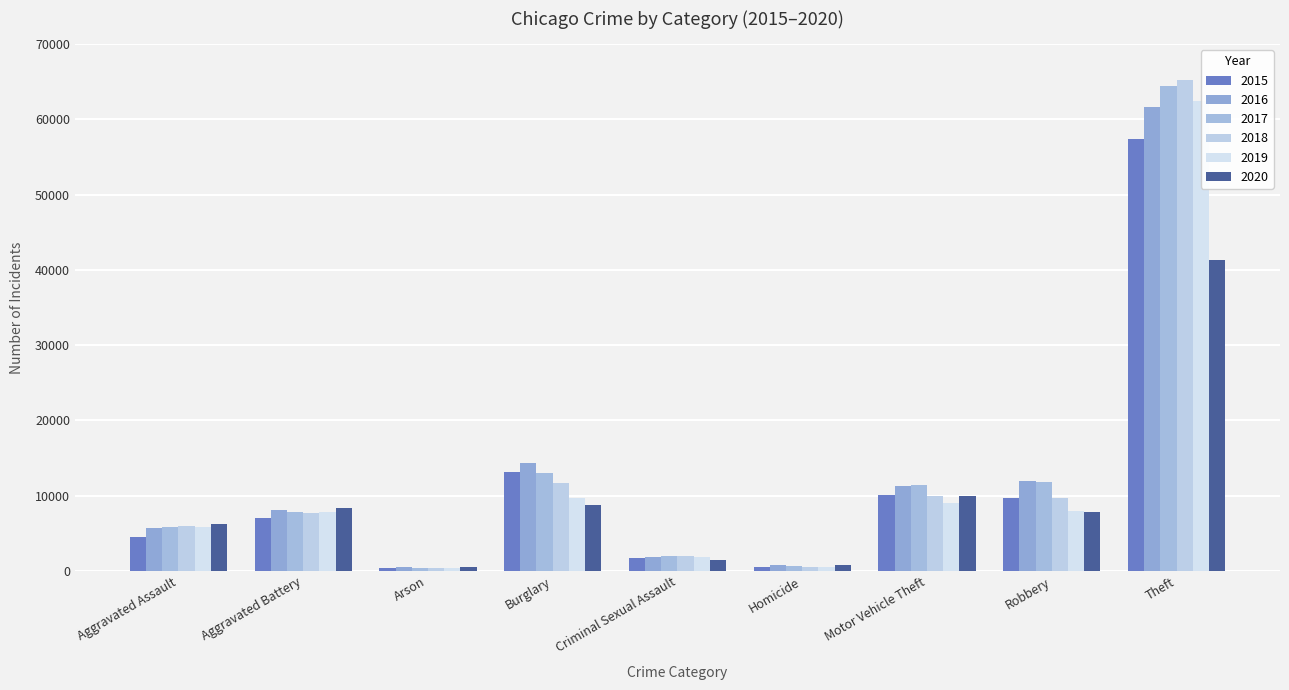

How many groups of bars are there?

9